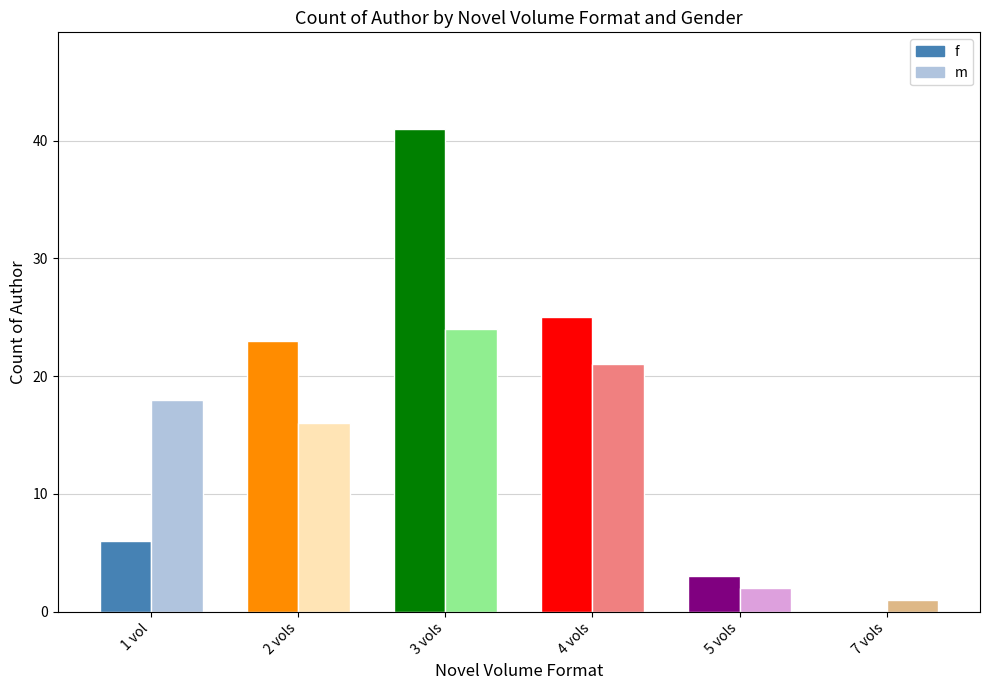

What is the average value of the f series?

16